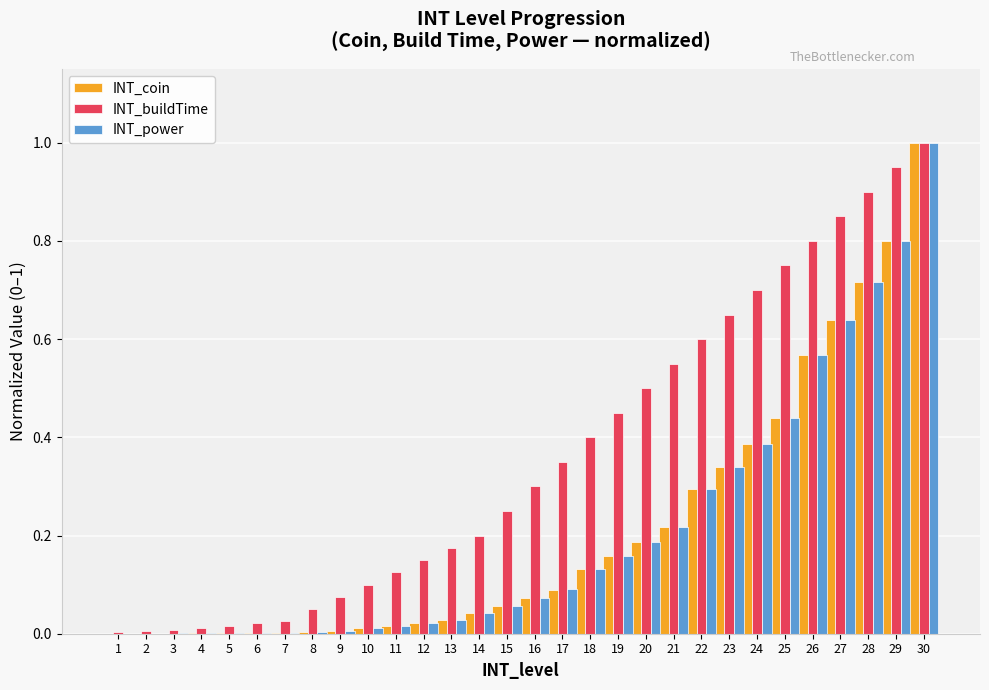

What is the sum of all INT_coin values?

6.2